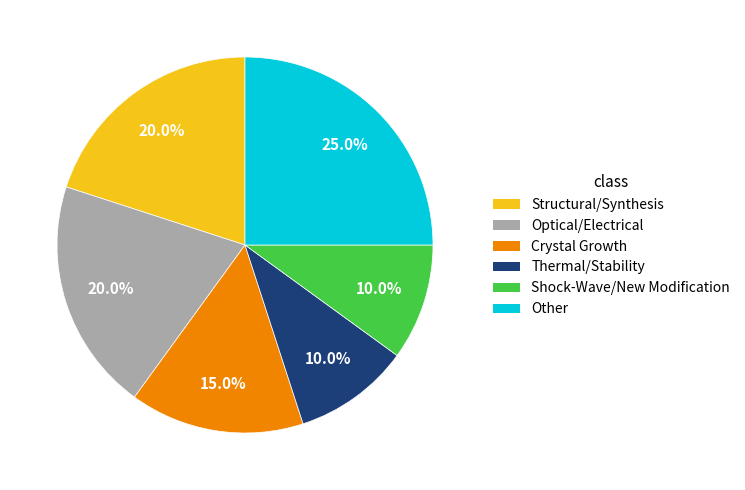

Is it true that Other is 25% of the pie?

True